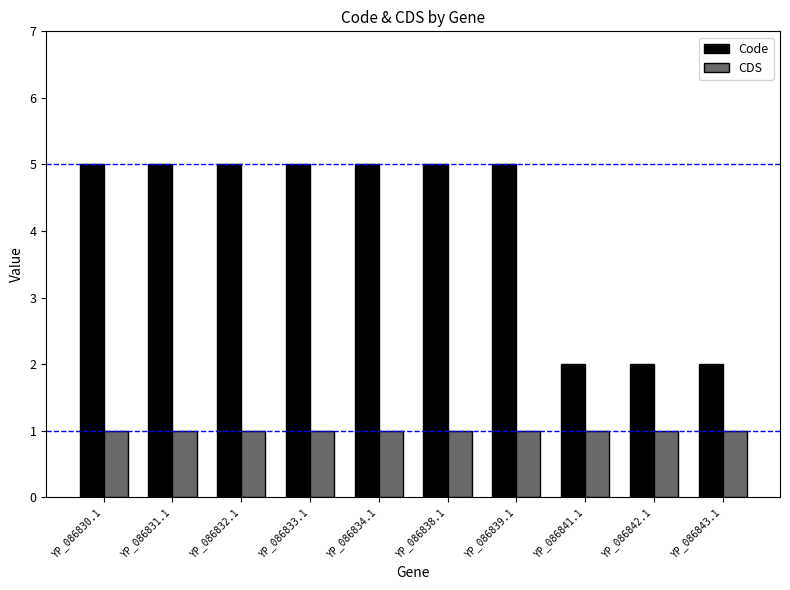

What is the lowest value of the Code series?

2